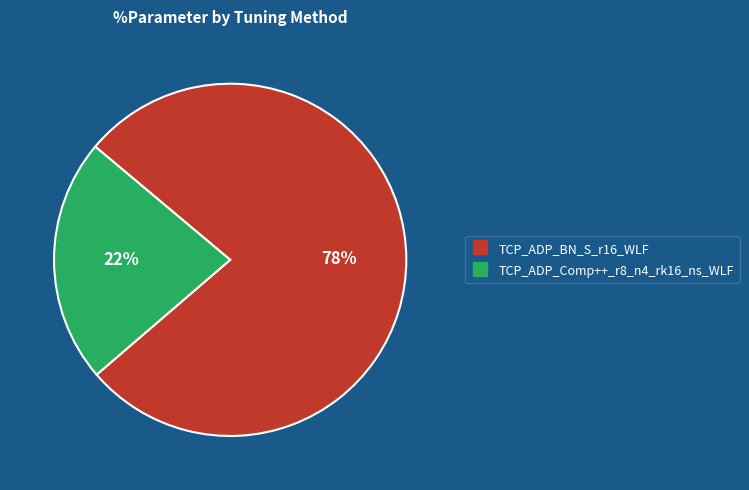

The TCP_ADP_Comp++_r8_n4_rk16_ns_WLF slice represents 16% of the pie. True or false?

False